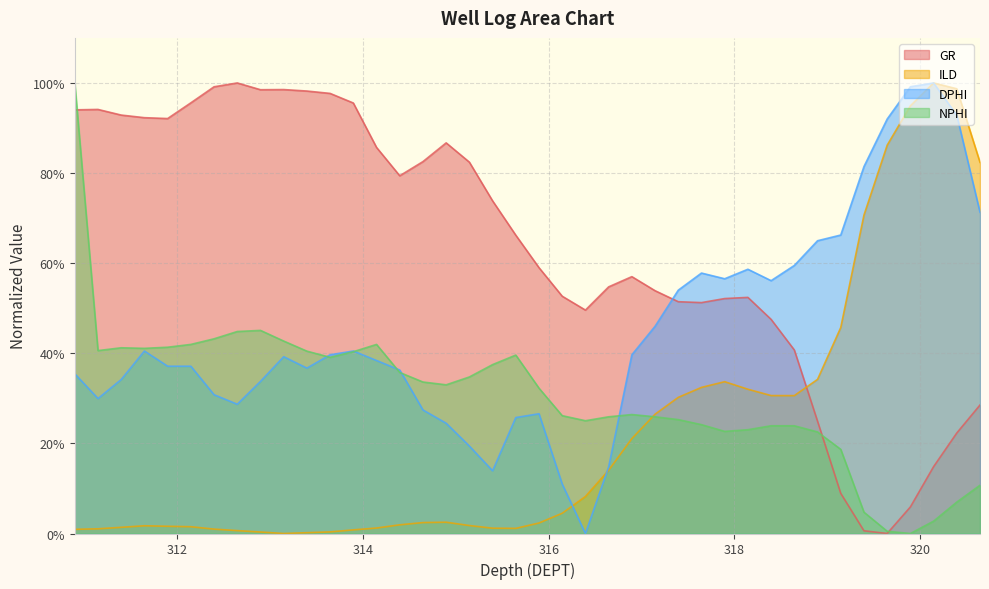

In GR, how many points are higher than both neighbors (excluding endpoints)?

6